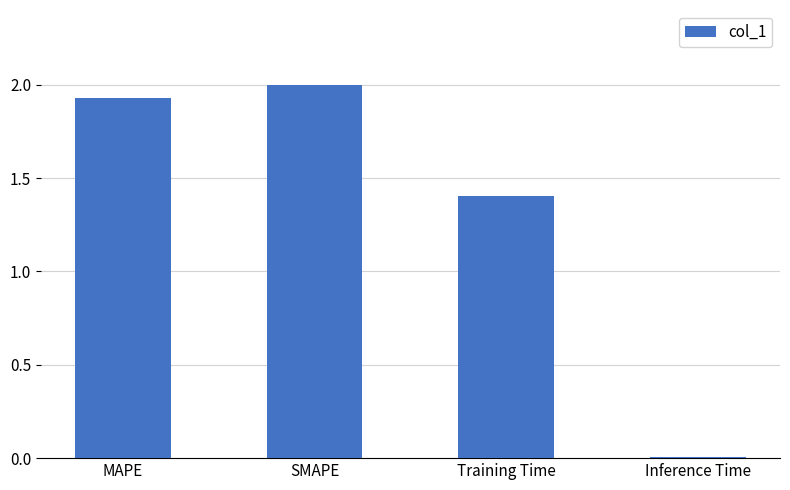

What is the change in value from MAPE to SMAPE?

+0.1